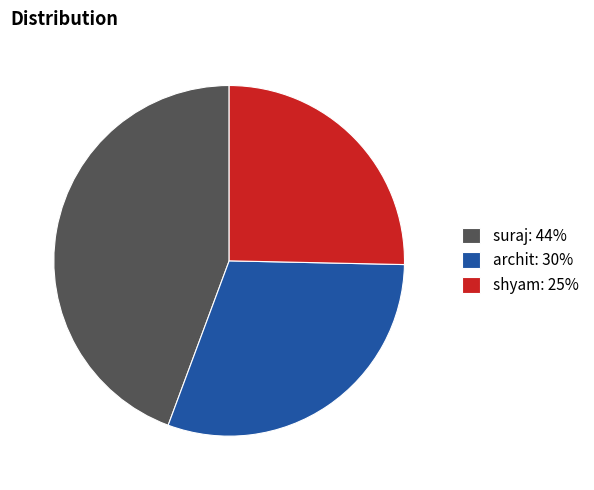

Rank the categories by value from highest to lowest.

suraj, archit, shyam